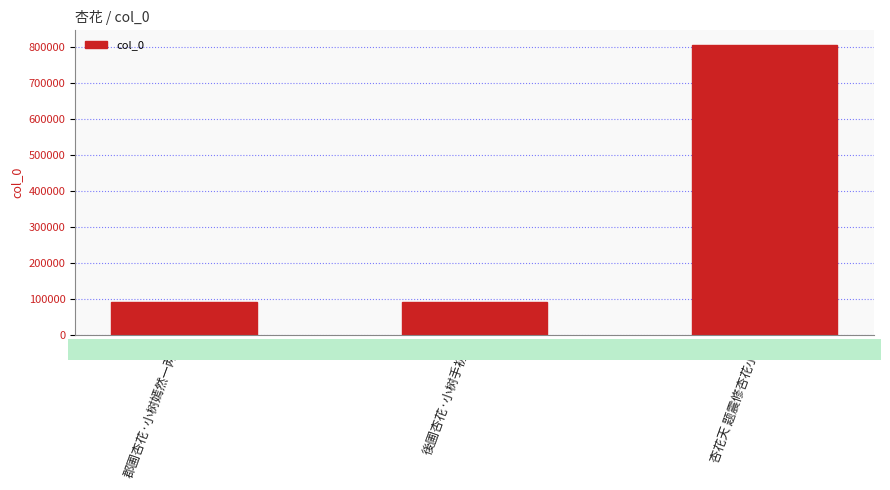

True or false: the data shows 91941 at 後圃杏花·小树手初种.

True